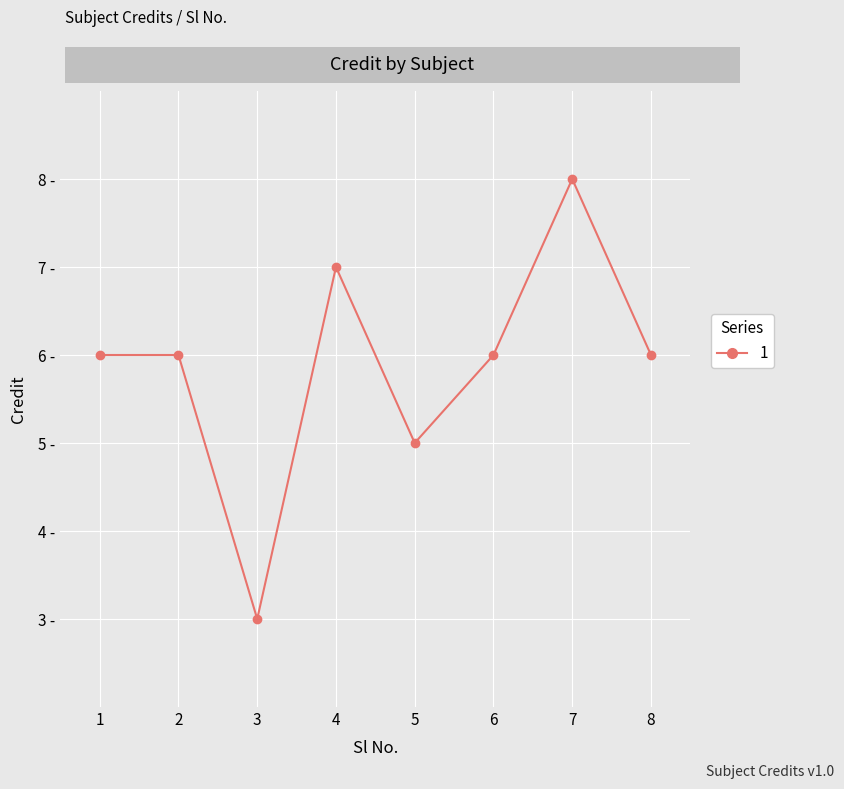

List the labels in order of value, largest first.

7, 4, 1, 2, 6, 8, 5, 3